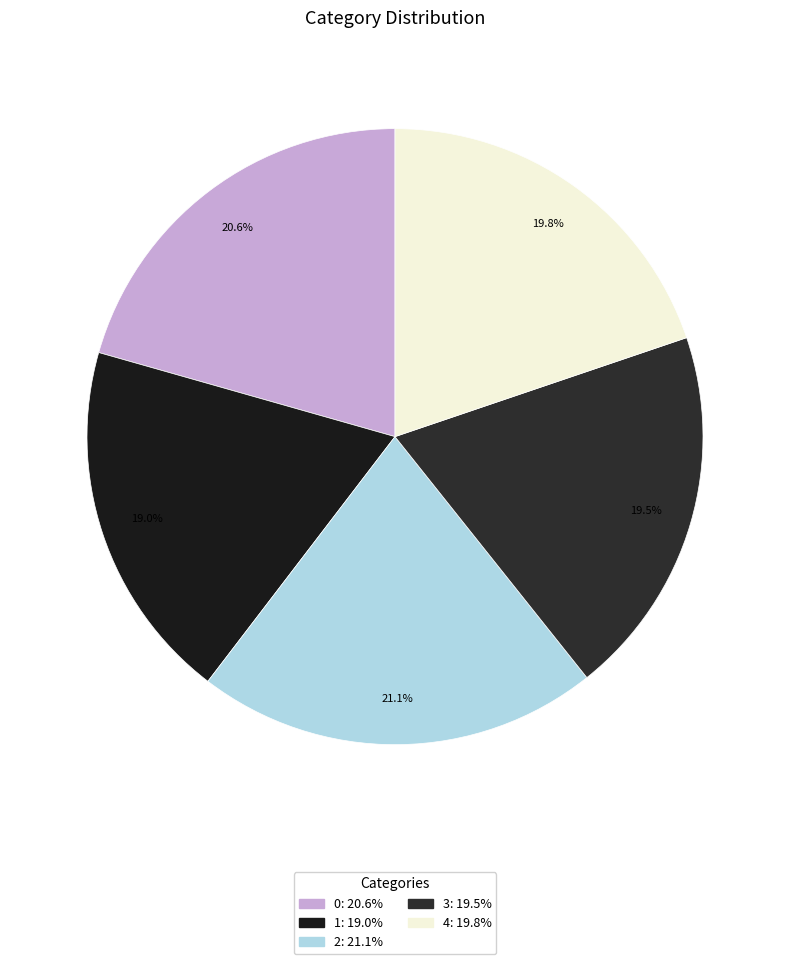

How many segments does this pie chart have?

5